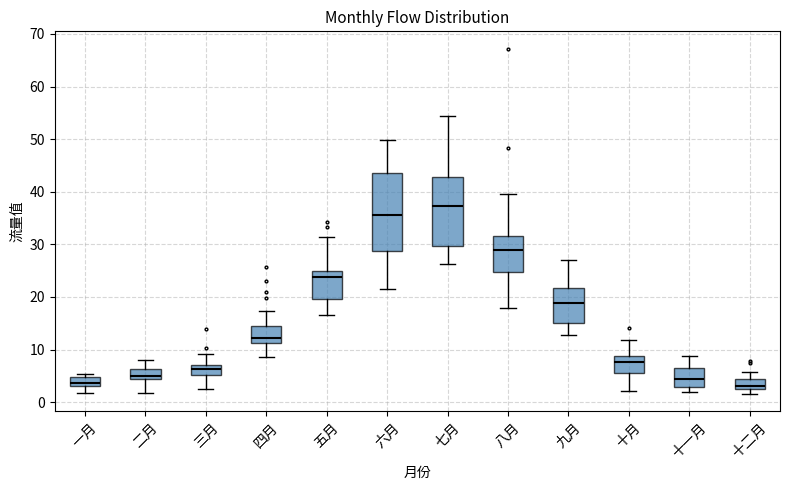

Reading left to right, read every box against the y-axis: the position of its median line, the range the box covers, and the ends of its whiskers. The values are not printed on the chart, so give them approximately, as read against the axis.

一月: median 4, box 3 to 5, whiskers 2 to 5 (just above the box's upper edge)
二月: median 5, box 4 to 6, whiskers 2 to 8
三月: median 6, box 5 to 7, whiskers 3 to 9
四月: median 12, box 11 to 14, whiskers 9 to 17
五月: median 24, box 20 to 25, whiskers 17 to 31
六月: median 36, box 29 to 44, whiskers 22 to 50
七月: median 37, box 30 to 43, whiskers 26 to 54
八月: median 29, box 25 to 32, whiskers 18 to 40
九月: median 19, box 15 to 22, whiskers 13 to 27
十月: median 8, box 6 to 9, whiskers 2 to 12
十一月: median 4, box 3 to 6, whiskers 2 to 9
十二月: median 3 (just above the box's lower edge), box 3 to 4, whiskers 2 to 6